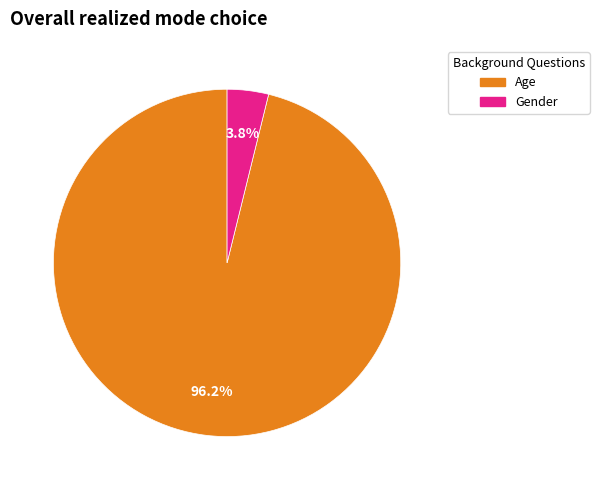

Is there a majority slice in this chart?

Yes